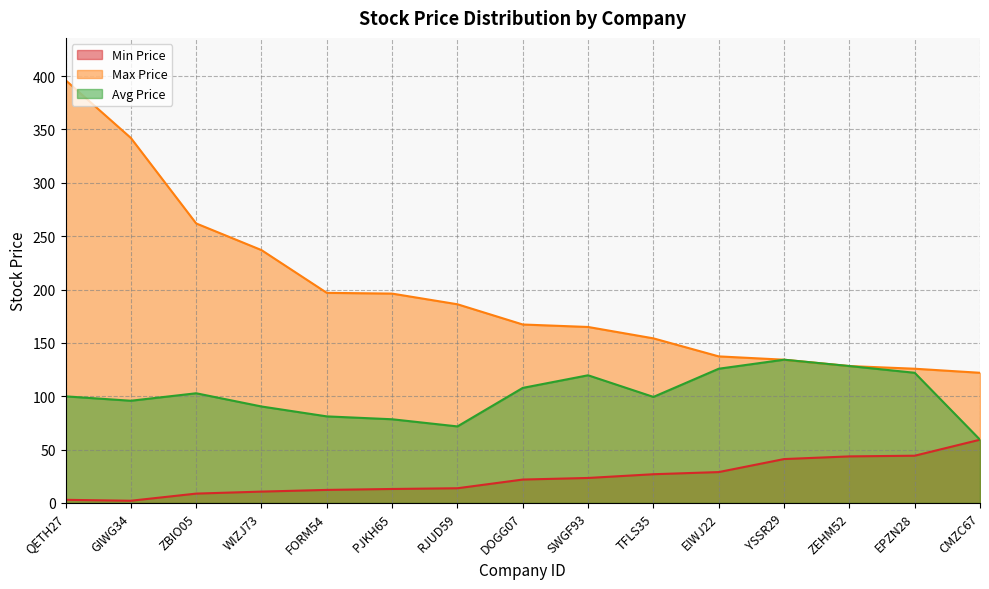

Rank the categories by Avg Price value from highest to lowest.

YSSR29, ZEHM52, EIWJ22, EPZN28, SWGF93, DOGG07, ZBIO05, QETH27, TFLS35, GIWG34, WIZJ73, FORM54, PJKH65, RJUD59, CMZC67